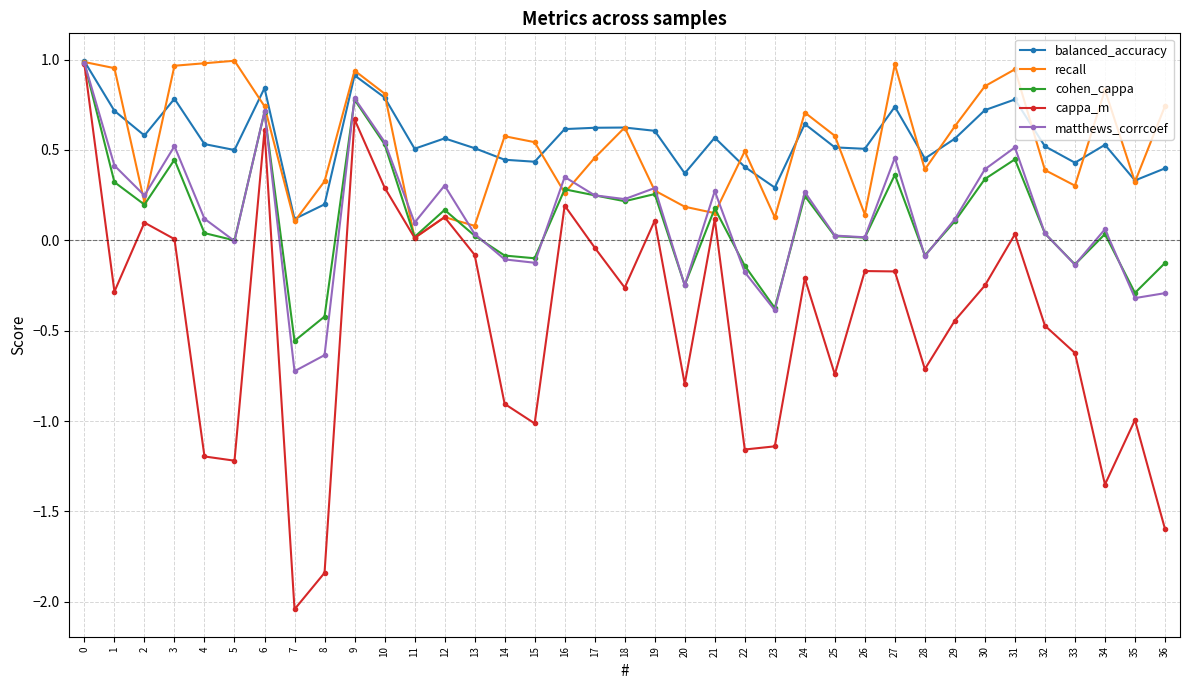

Is it true that matthews_corrcoef equals 0.4 at 2?

False